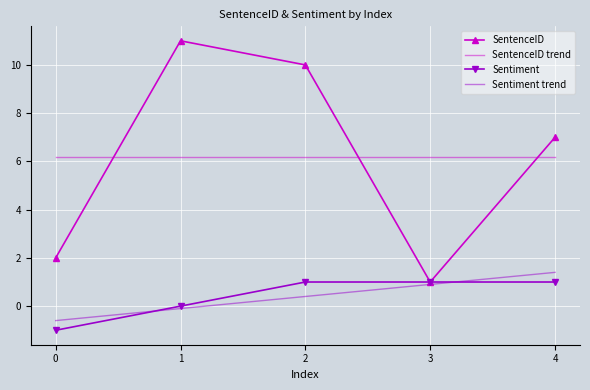

What are all the series names shown in the legend?

SentenceID, SentenceID trend, Sentiment, Sentiment trend